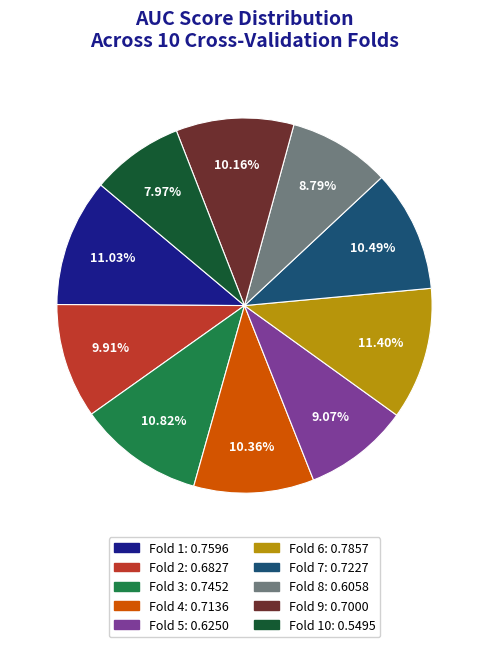

Does any single category account for the majority?

No